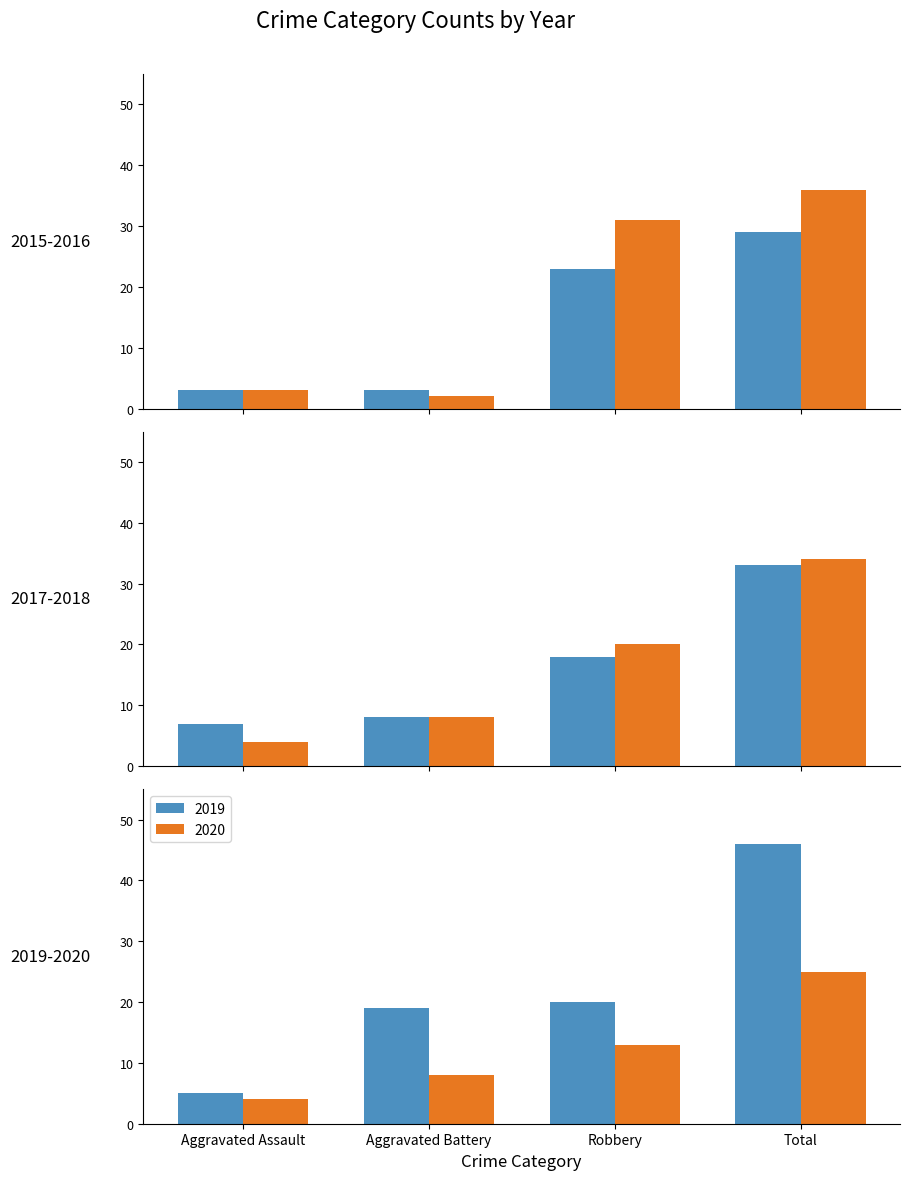

At how many categories does at least one series exceed 12?

3